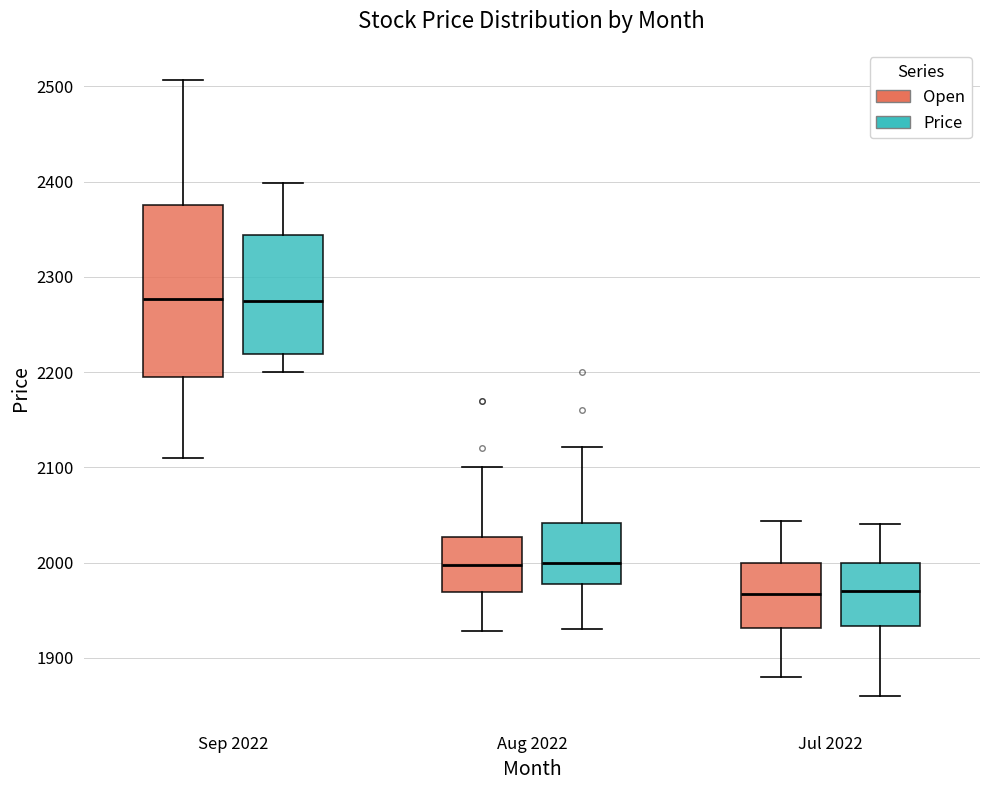

Comparing the boxes themselves (not the whiskers), which one is the tallest?

Sep 2022 (Open)